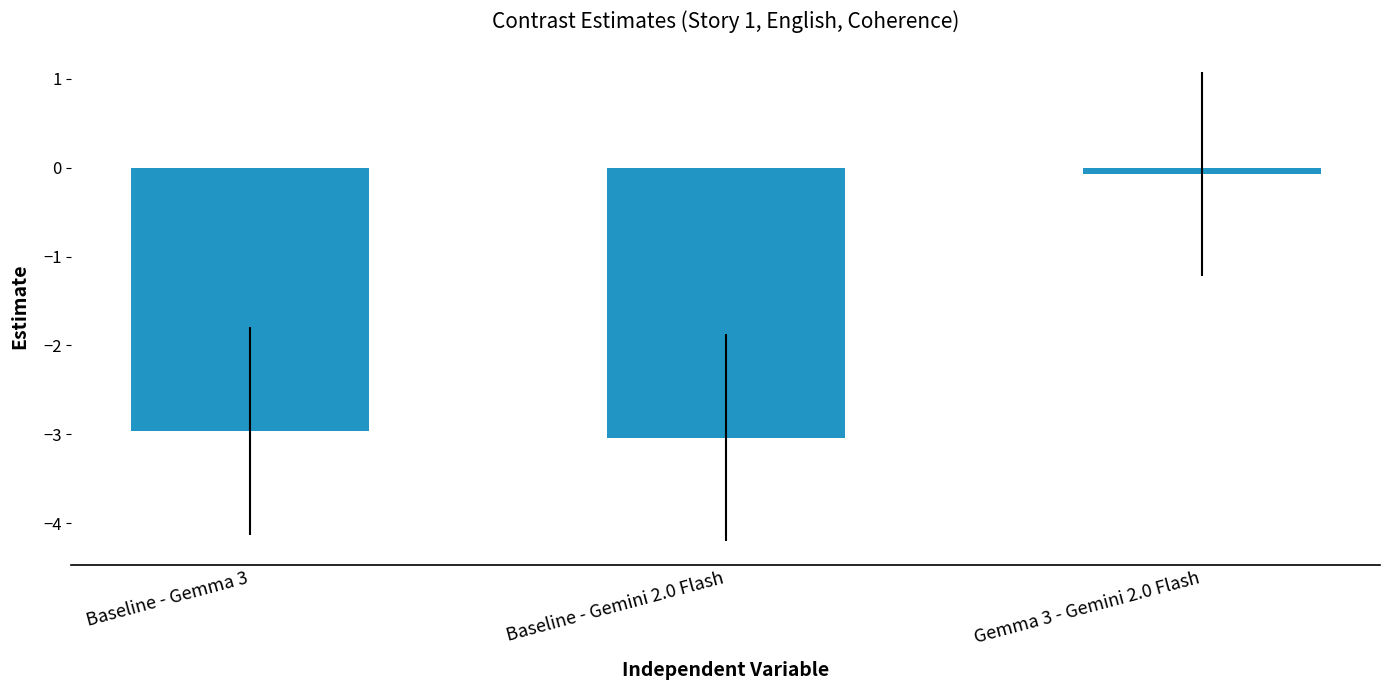

What is the sum of the values at Gemma 3 - Gemini 2.0 Flash and Baseline - Gemini 2.0 Flash?

-3.1